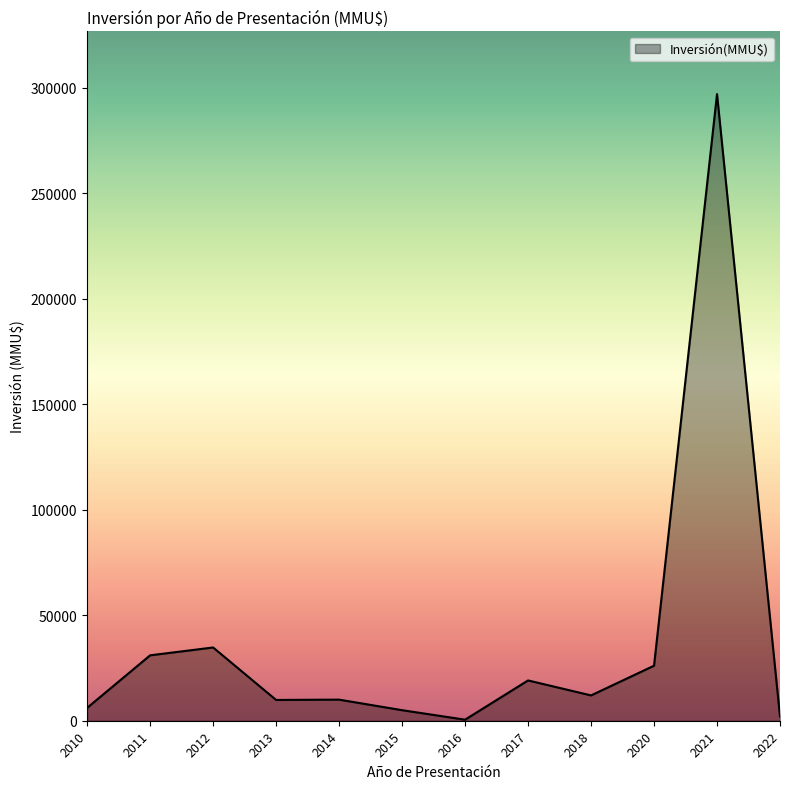

What is the difference between the maximum and minimum values?

296500